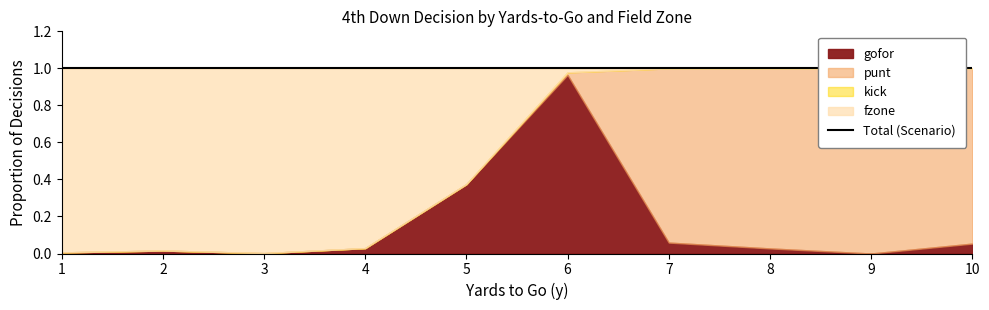

At which category does the chart reach its peak across all series?

9